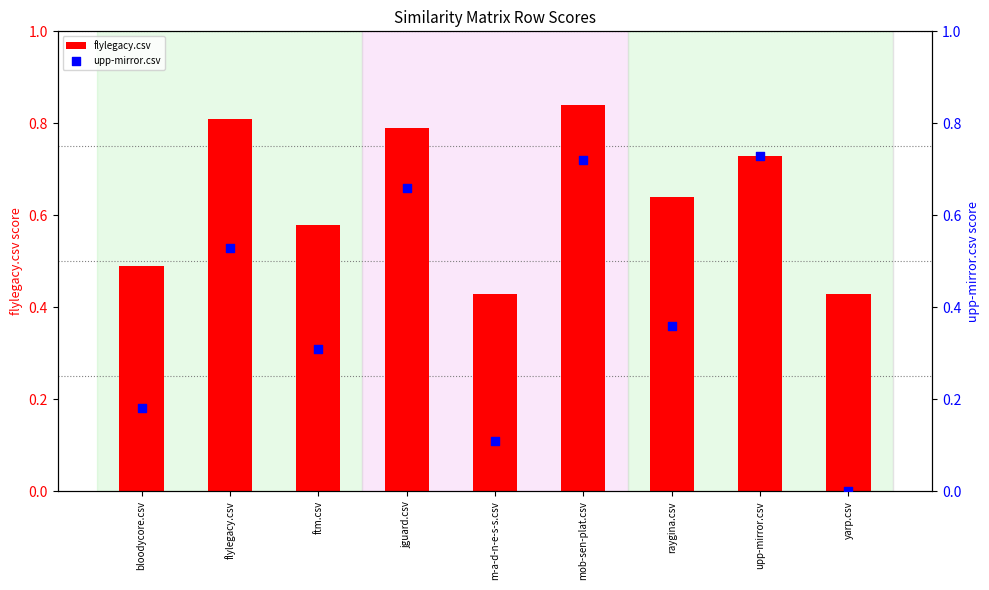

What is the total value across all series at yarp.csv?

0.4